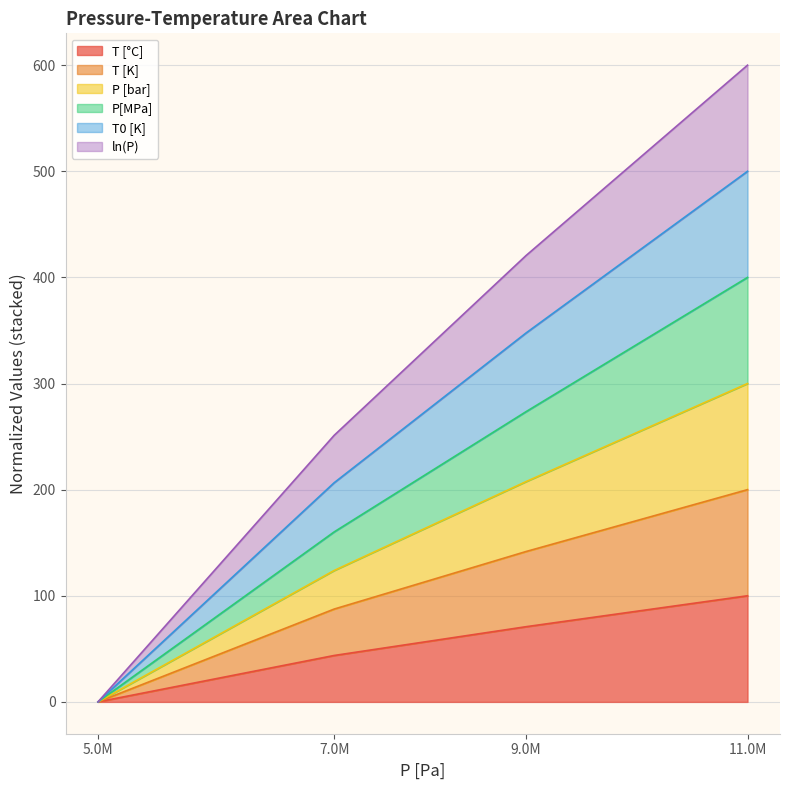

What is the spread (max minus min) of values at 11.0M?

500.0